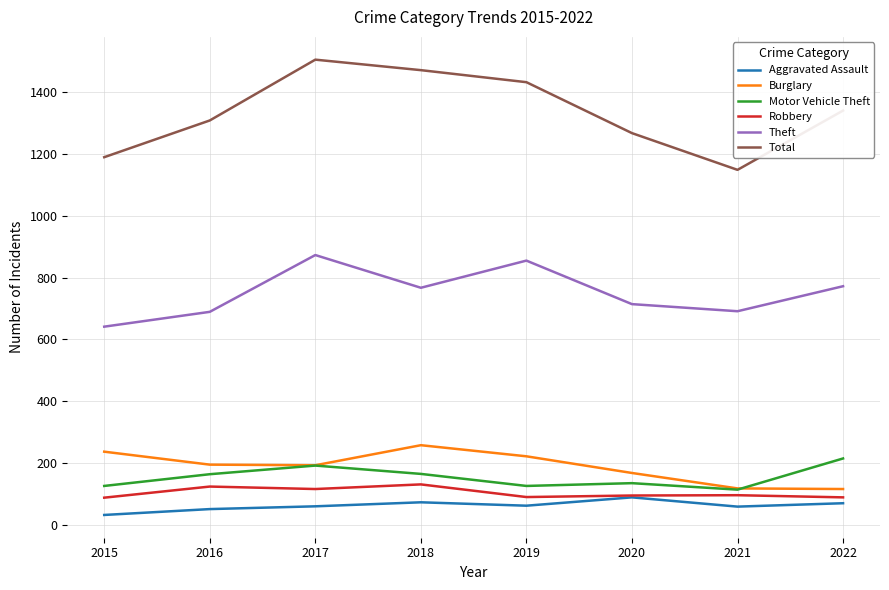

Rank the series by their maximum value, from lowest to highest.

Aggravated Assault, Robbery, Motor Vehicle Theft, Burglary, Theft, Total